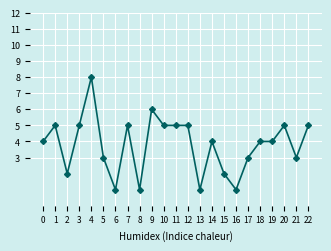

What is the average value?

4